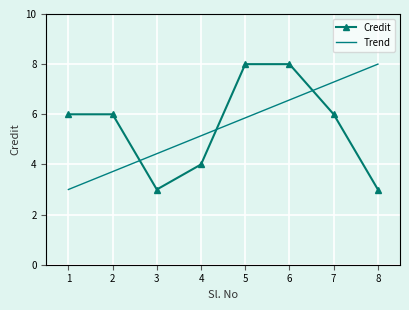

What is the smallest value displayed?

3.0